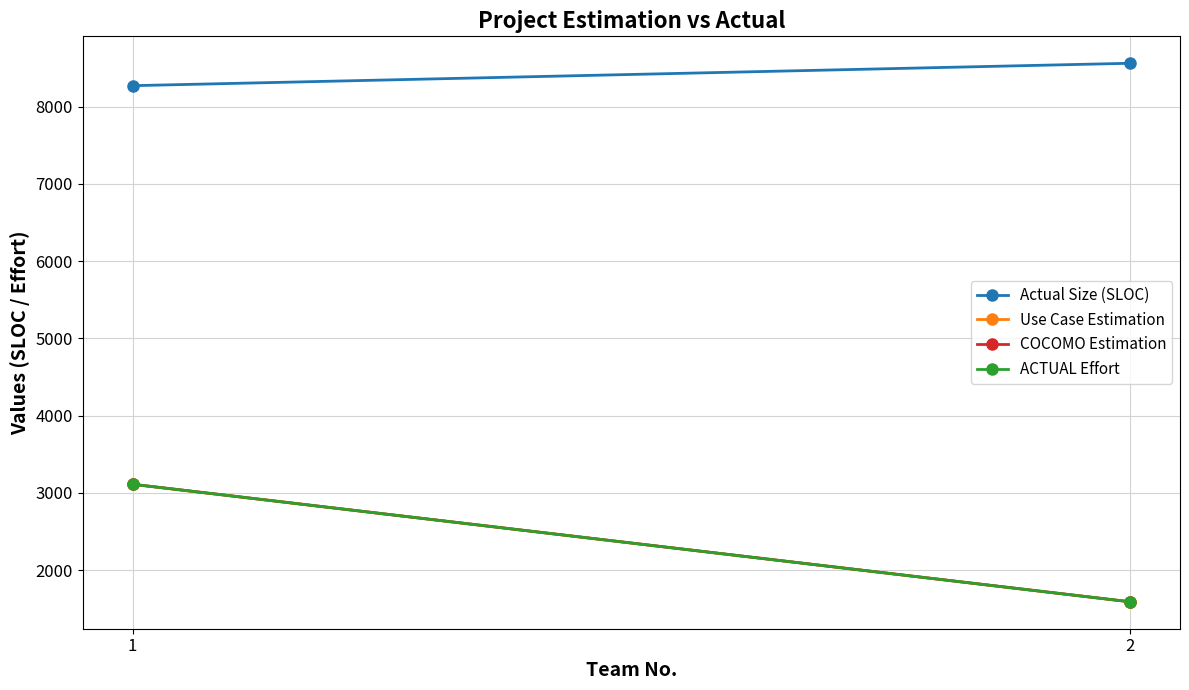

What is the value of the Use Case Estimation point at the 2nd from the left?

1592